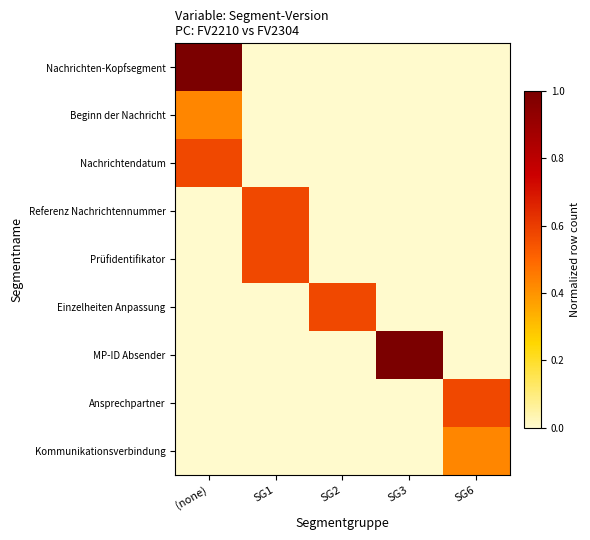

At which category is the sum across all series the highest?

(none)